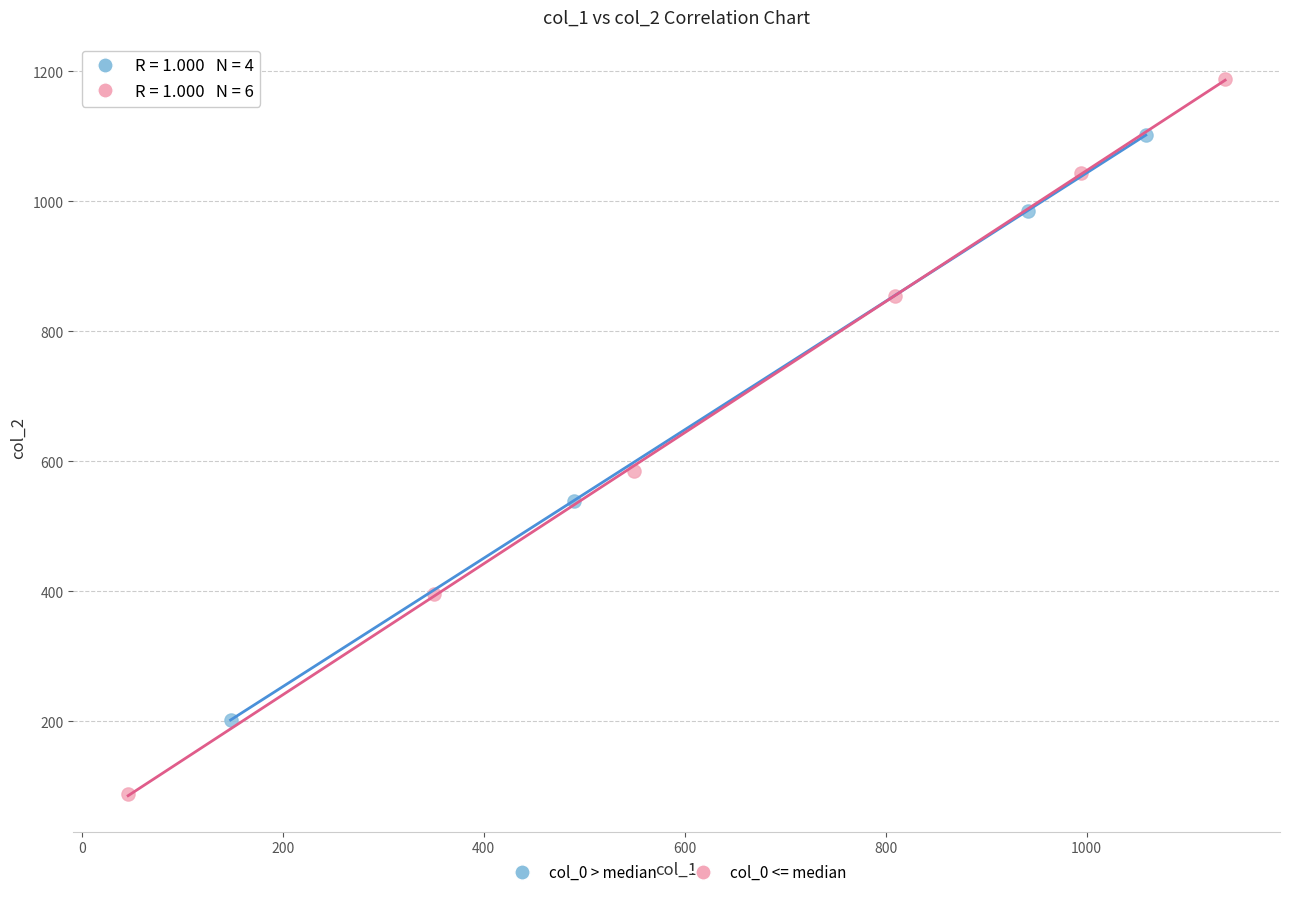

Which series contains the lowest Y value?

col_0 <= median